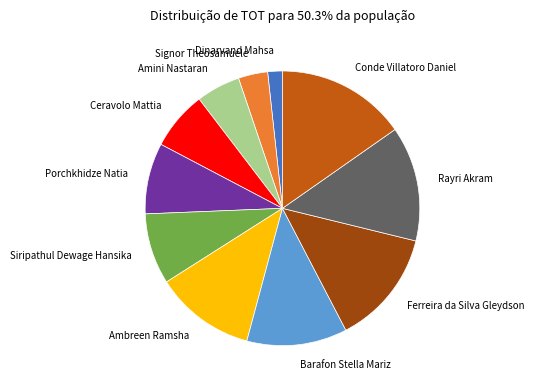

How many slices are in this pie chart?

11